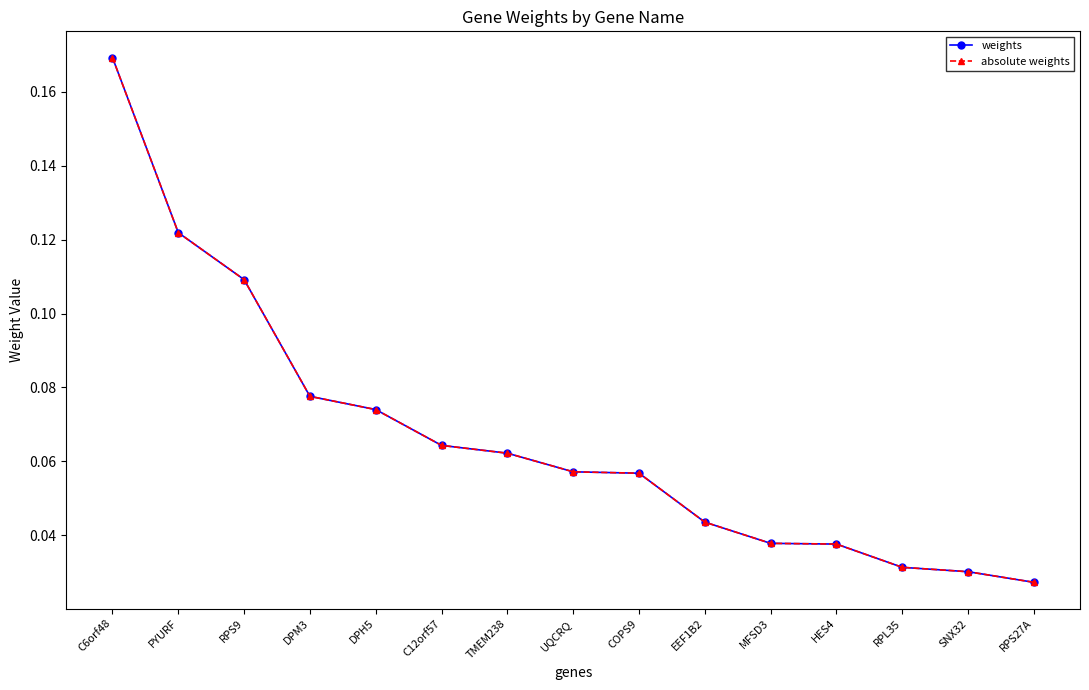

Which category has the lowest value in the weights series?

RPS27A